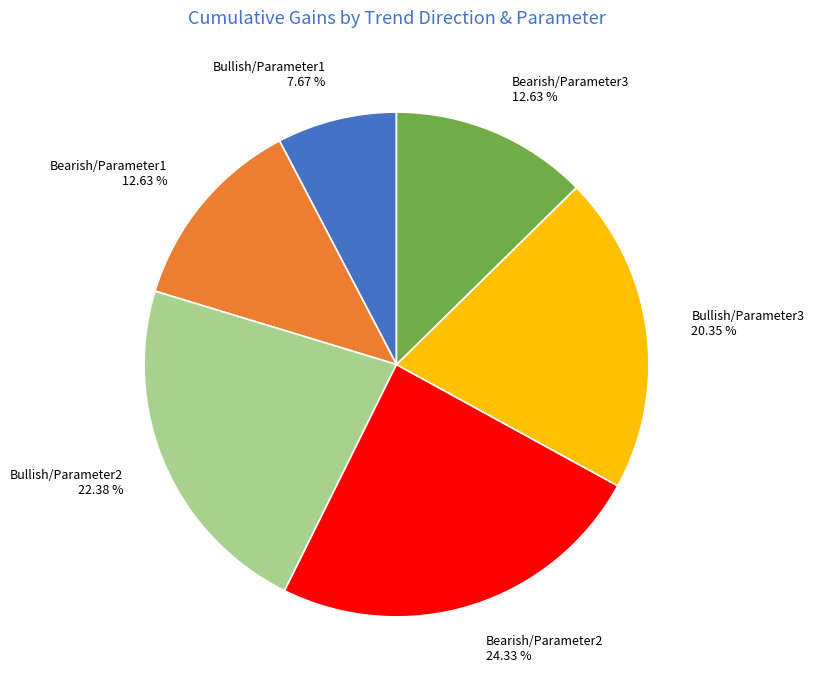

To the nearest percent, what percentage of the pie is Bearish/Parameter2?

24%